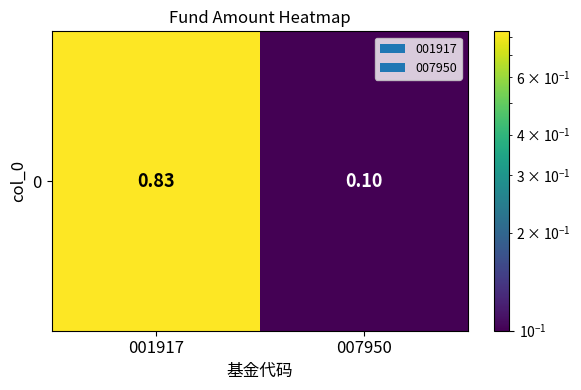

Which has a higher value, 007950 or 001917?

001917